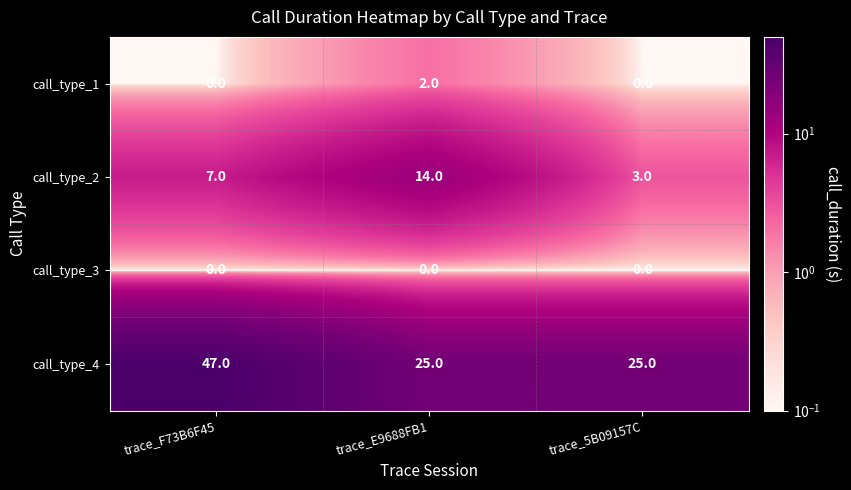

Between trace_E9688FB1 and trace_5B09157C, which series saw the biggest shift?

call_type_2